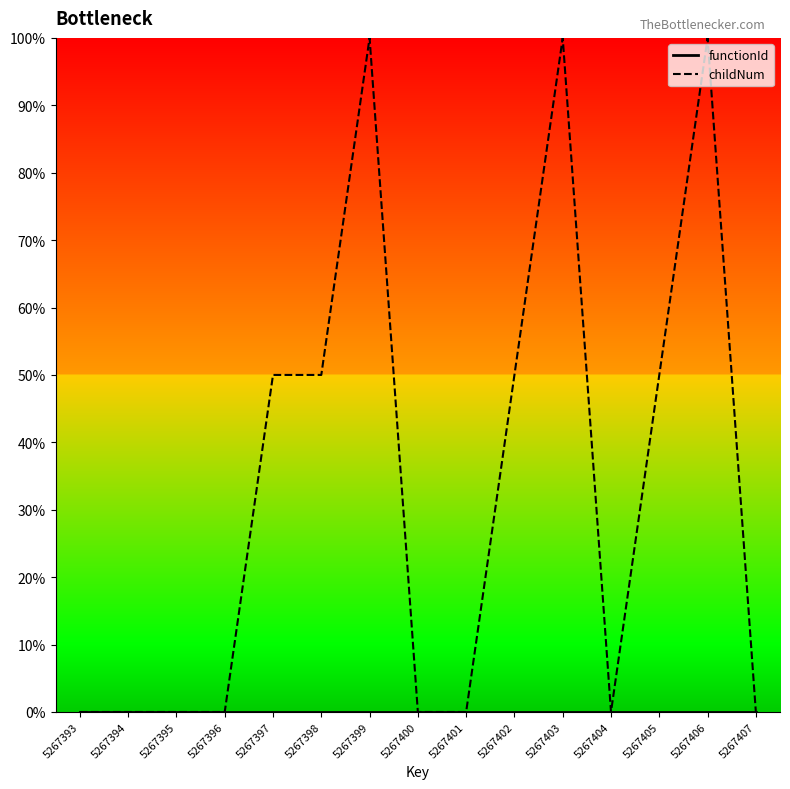

True or false: functionId has more than 0 points higher than both neighbors.

False